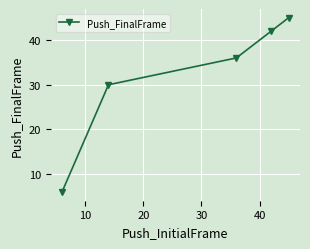

What is the maximum value shown in the chart?

45